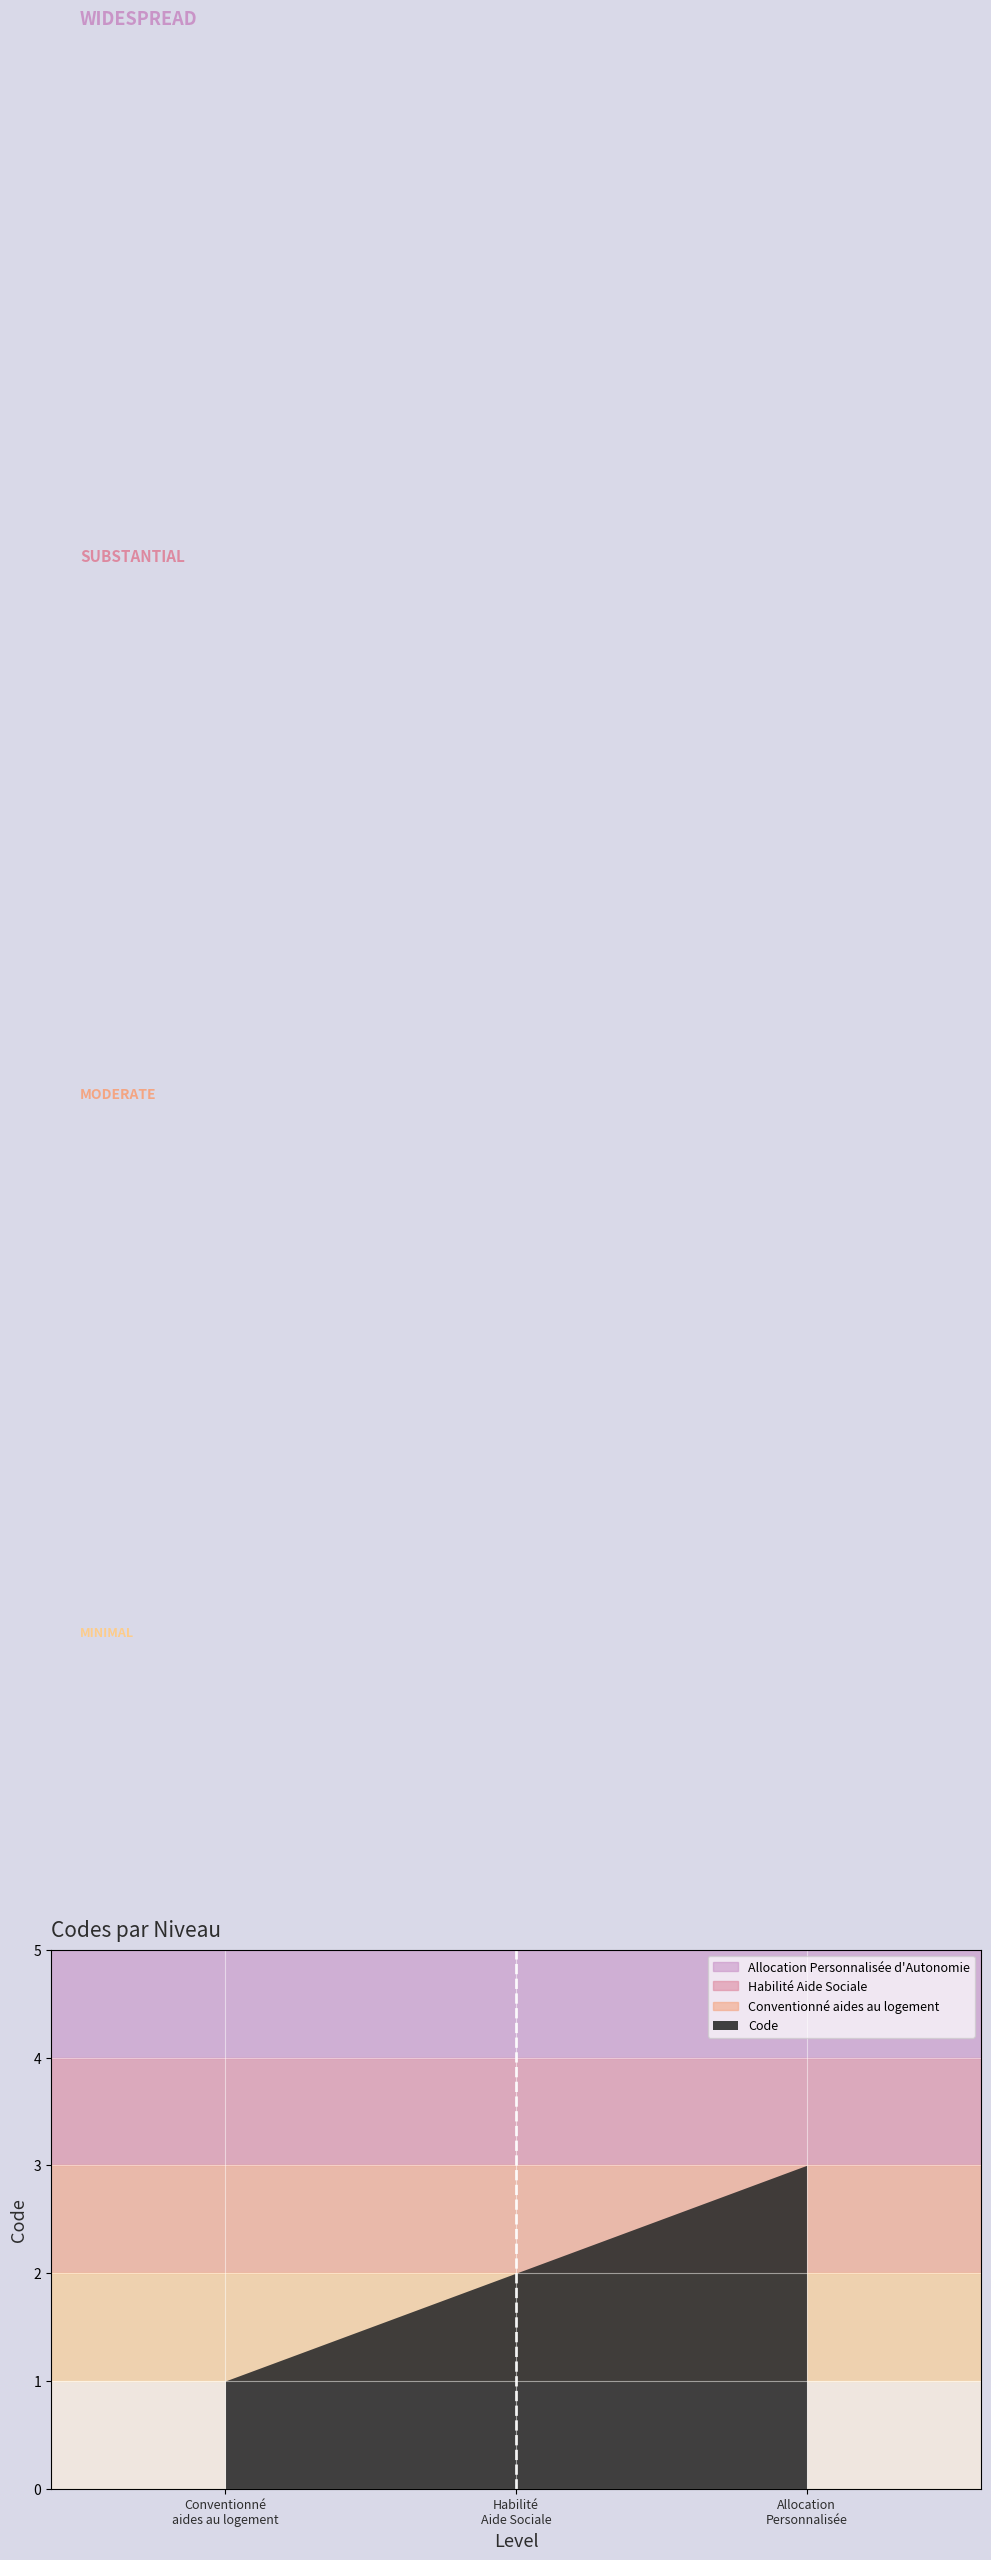

What is the approximate value at Allocation Personnalisée d'Autonomie?

3